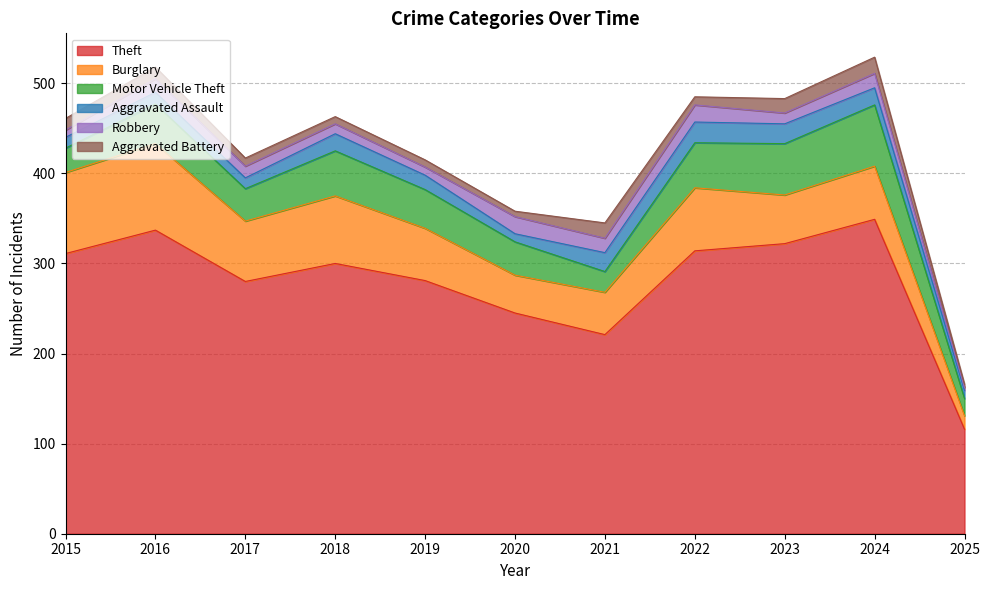

Which series changed the most between 2017 and 2020?

Theft